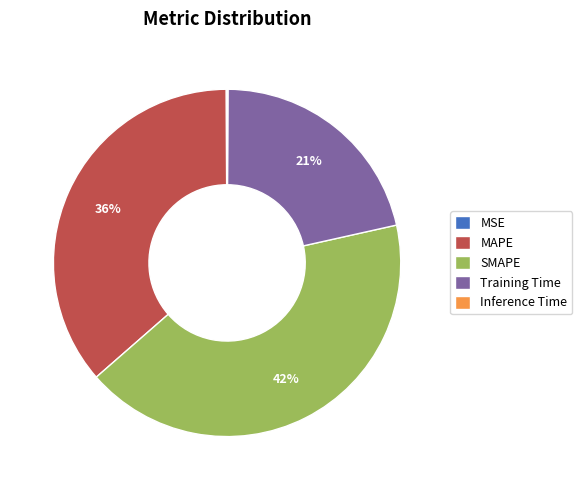

Does MAPE account for over 50% of the chart?

No